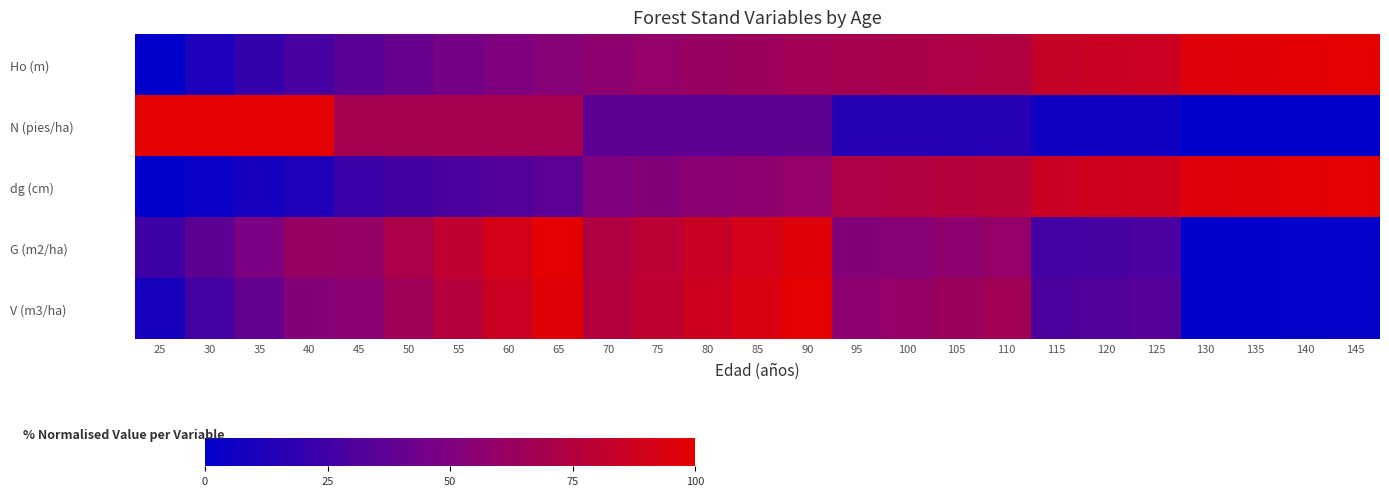

Reading left to right, transcribe all the data shown in this chart.

Ho (m): 25=0.0	30=11.2	35=20.5	40=28.4	45=34.9	50=40.9	55=45.6	60=49.8	65=53.5	70=56.7	75=59.5	80=61.9	85=64.2	90=66.5	95=68.4	100=70.7	105=72.6	110=74.0	115=83.7	120=85.6	125=87.4	130=95.8	135=97.2	140=98.6	145=100.0
N (pies/ha): 25=100.0	30=100.0	35=100.0	40=100.0	45=68.4	50=68.4	55=68.4	60=68.4	65=68.4	70=36.8	75=36.8	80=36.8	85=36.8	90=36.8	95=15.8	100=15.8	105=15.8	110=15.8	115=6.3	120=6.3	125=6.3	130=0.0	135=0.0	140=0.0	145=0.0
dg (cm): 25=0.0	30=4.3	35=8.5	40=12.4	45=22.9	50=26.5	55=29.7	60=32.8	65=35.6	70=50.0	75=52.5	80=54.8	85=57.0	90=59.2	95=72.6	100=74.5	105=76.2	110=77.9	115=86.5	120=88.0	125=89.5	130=95.8	135=97.2	140=98.6	145=100.0
G (m2/ha): 25=24.5	30=36.1	35=48.4	40=61.2	45=60.9	50=71.2	55=81.0	60=90.6	65=100.0	70=74.4	75=80.1	80=85.6	85=90.9	90=96.2	95=51.6	100=54.2	105=56.7	110=59.1	115=26.8	120=28.1	125=29.4	130=0.0	135=0.6	140=1.2	145=1.8
V (m3/ha): 25=9.1	30=26.6	35=39.2	40=52.3	45=55.0	50=66.0	55=76.6	60=87.0	65=97.1	70=75.3	75=81.7	80=87.9	85=94.1	90=100.0	95=57.2	100=60.4	105=63.5	110=66.5	115=30.6	120=32.4	125=34.1	130=0.0	135=0.8	140=1.5	145=2.3